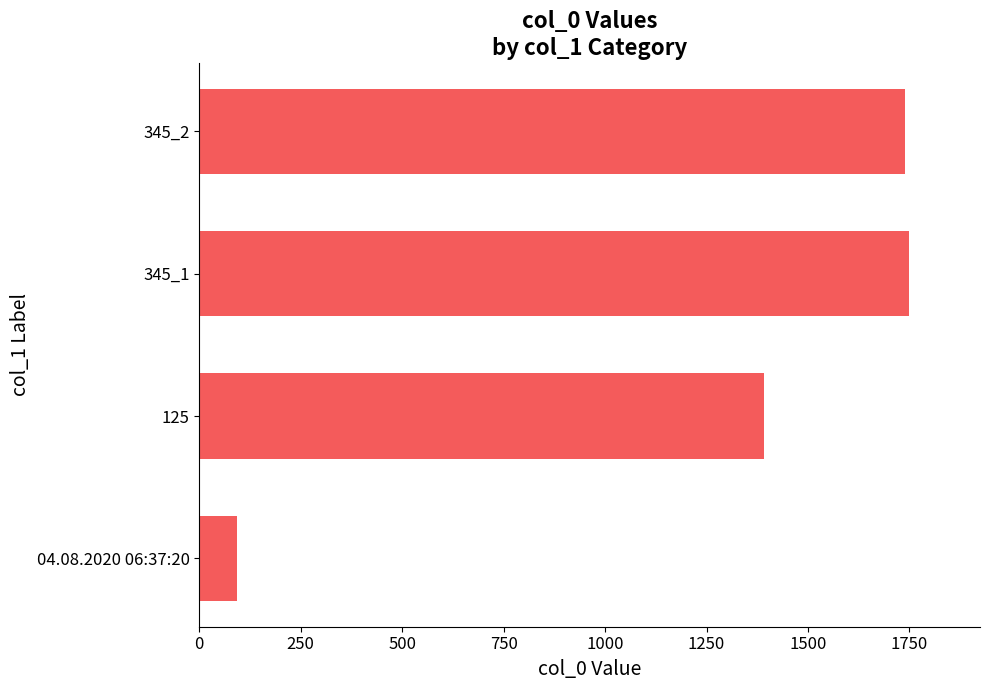

Reading top to bottom, list all the values displayed in this chart.

1738	1749	1392	93